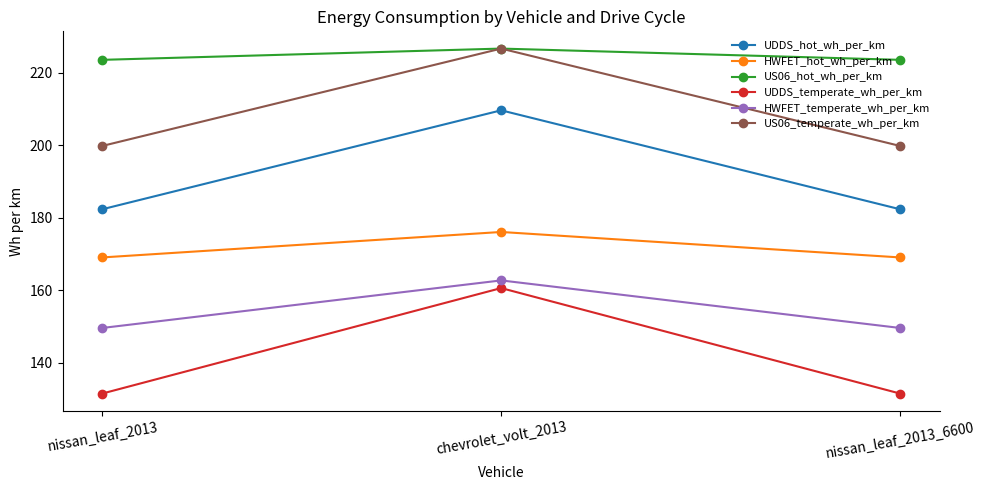

How many categories are shown in the chart?

3